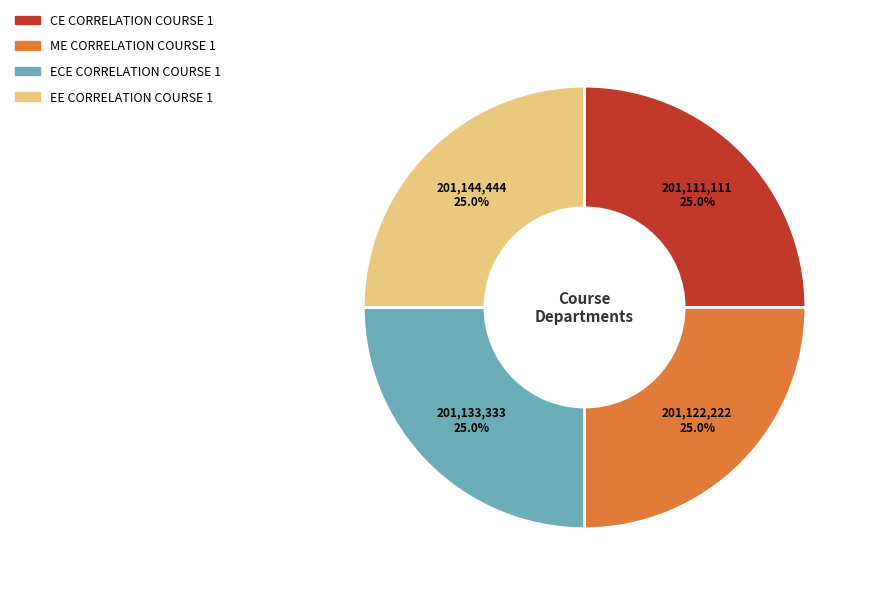

How many slices are in this pie chart?

4